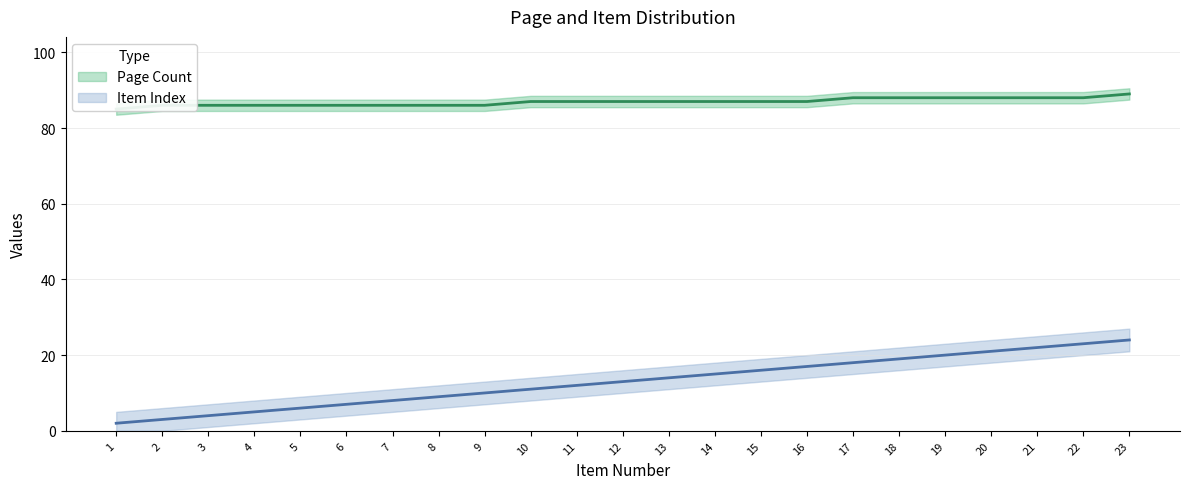

What is the sum of all Item Index values?

299